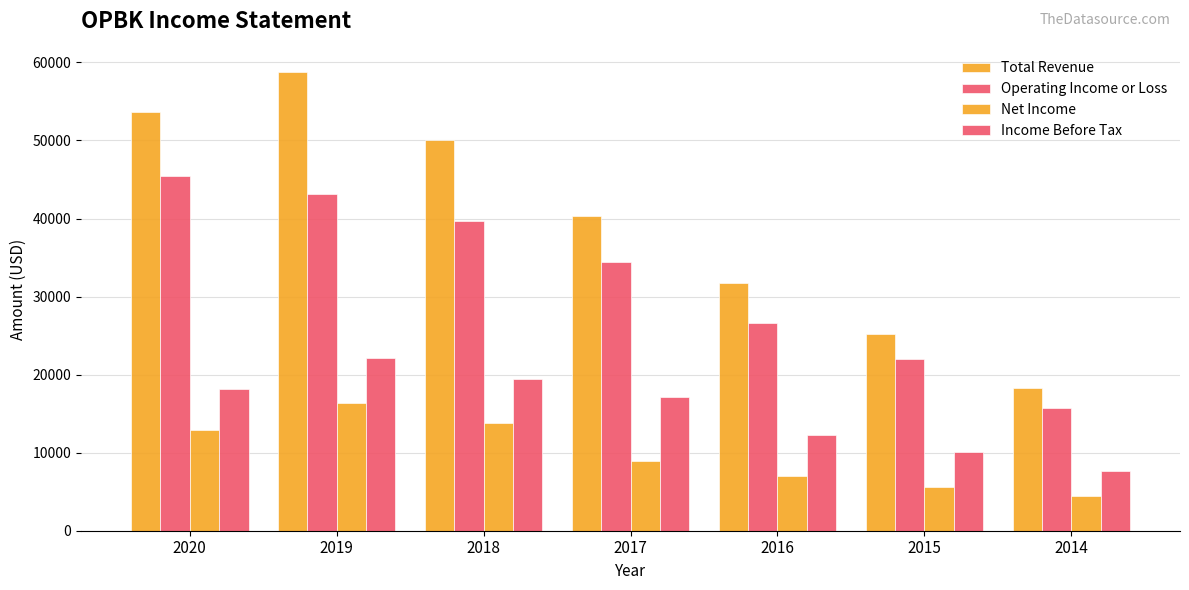

How many data points in Operating Income or Loss are less than 34400?

3